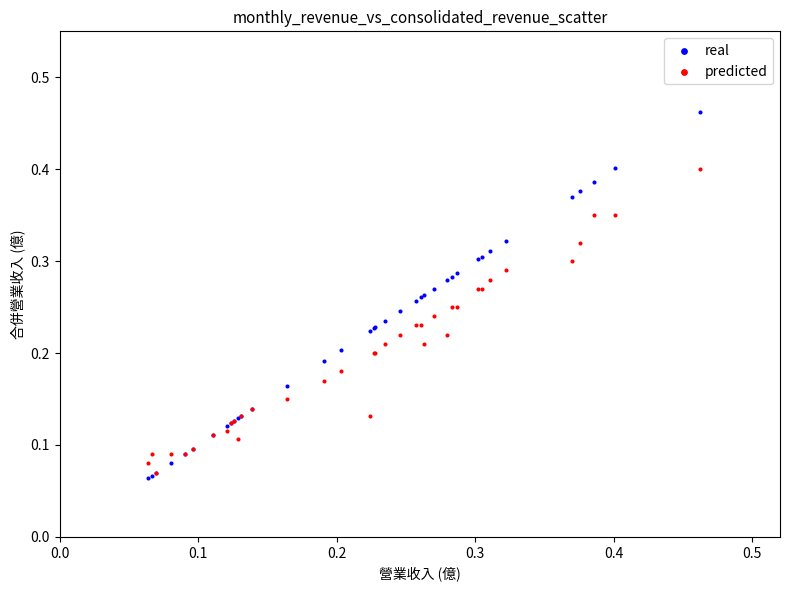

Which series has the largest Y range (max minus min)?

real